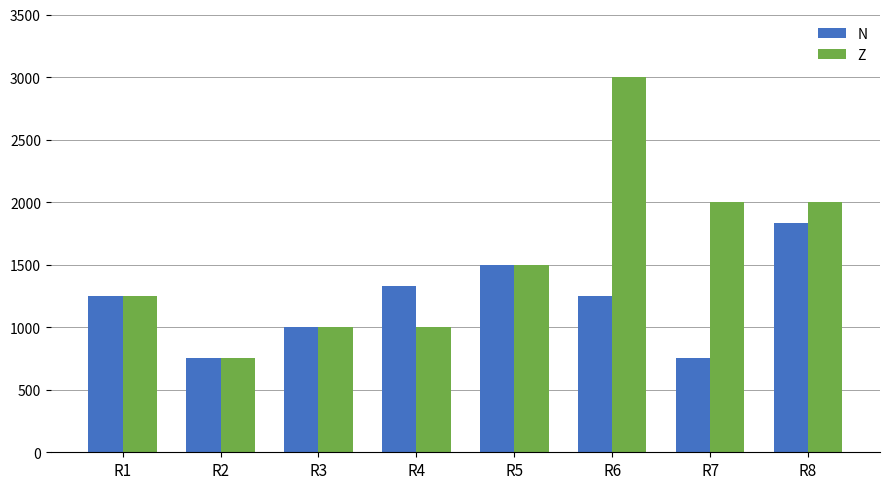

What is the minimum value for Z?

750.0